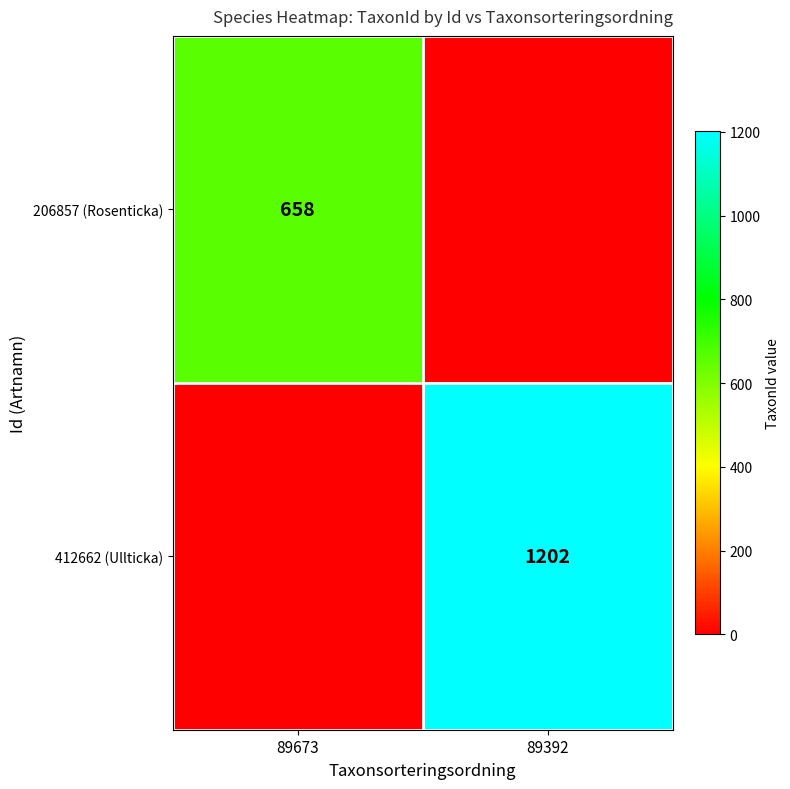

True or false: 206857 (Rosenticka) has a value of 316 at 89673.

False